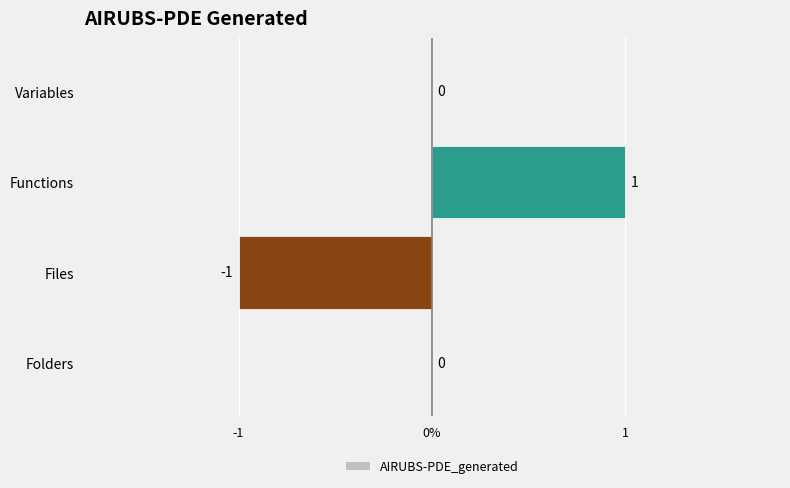

Are the bars horizontal?

Yes